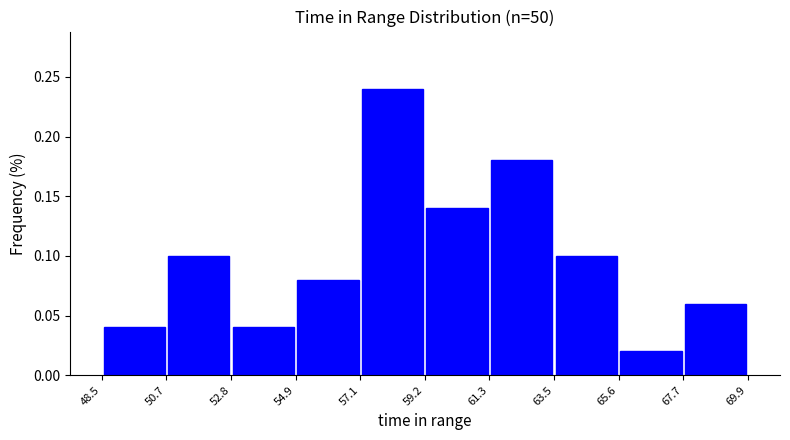

Reading left to right, list every bar in this chart as the range it spans on the x-axis followed by its height. The values are not printed on the chart, so give them approximately, as read against the axis.

48.5 to 50.7: 0.04
50.7 to 52.8: 0.10
52.8 to 54.9: 0.04
54.9 to 57.1: 0.08
57.1 to 59.2: 0.24
59.2 to 61.3: 0.14
61.3 to 63.5: 0.18
63.5 to 65.6: 0.10
65.6 to 67.7: 0.02
67.7 to 69.9: 0.06